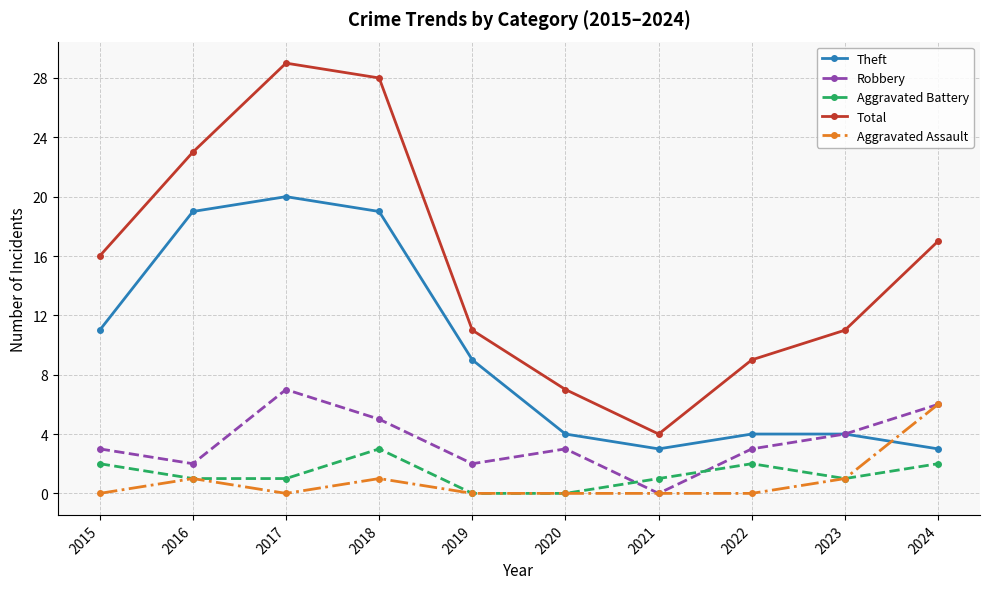

Count the number of categories in the chart.

10